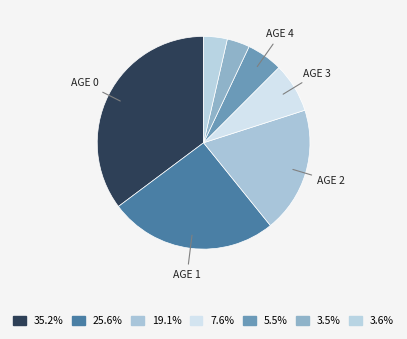

How many slices are in this pie chart?

7